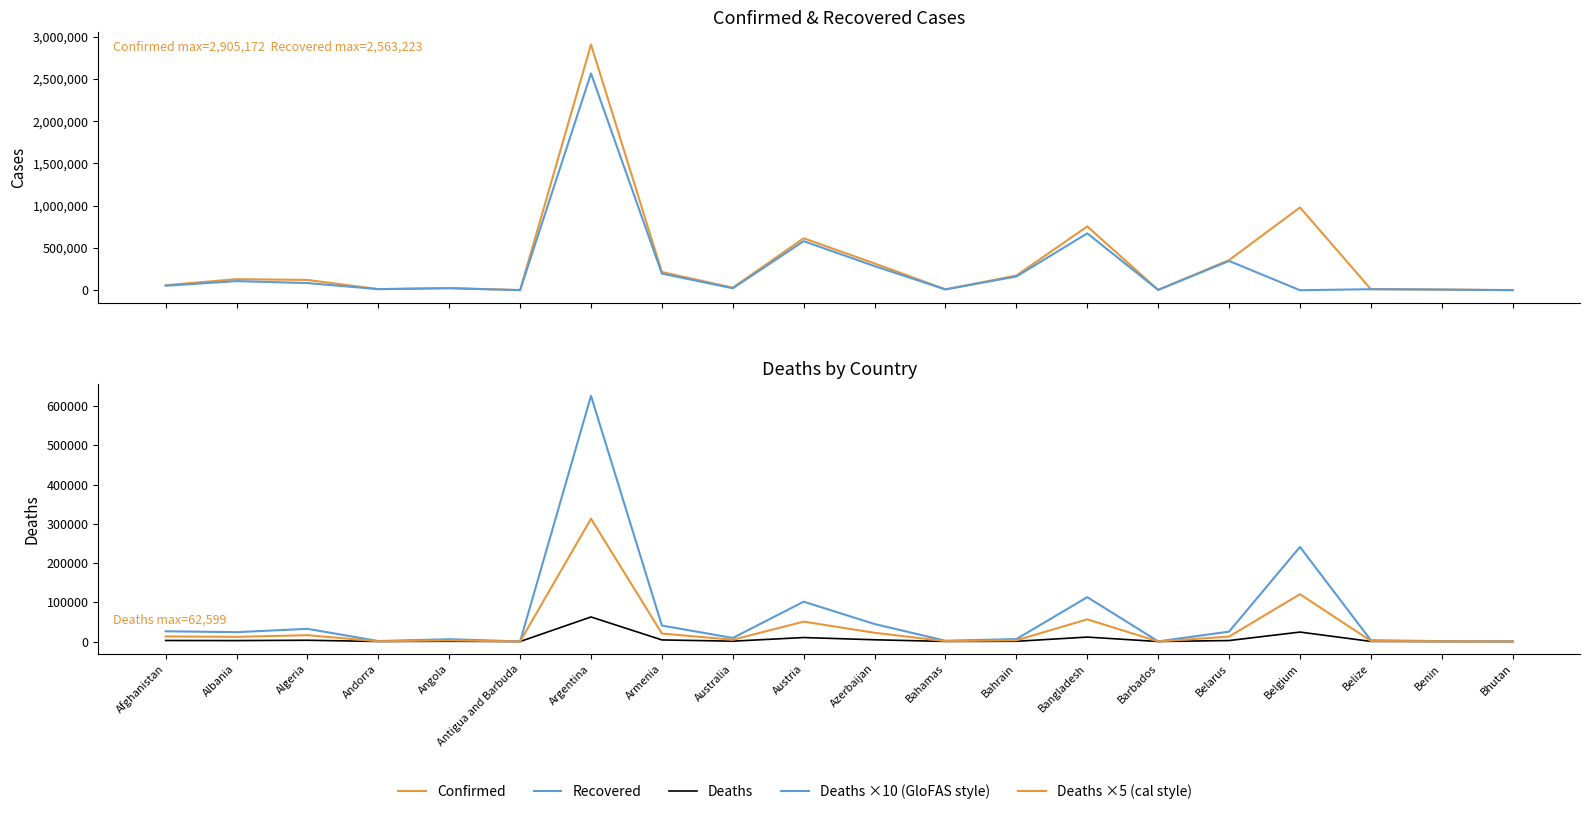

What are all the series names shown in the legend?

Confirmed, Recovered, Deaths, Deaths ×10 (GloFAS style), Deaths ×5 (cal style)